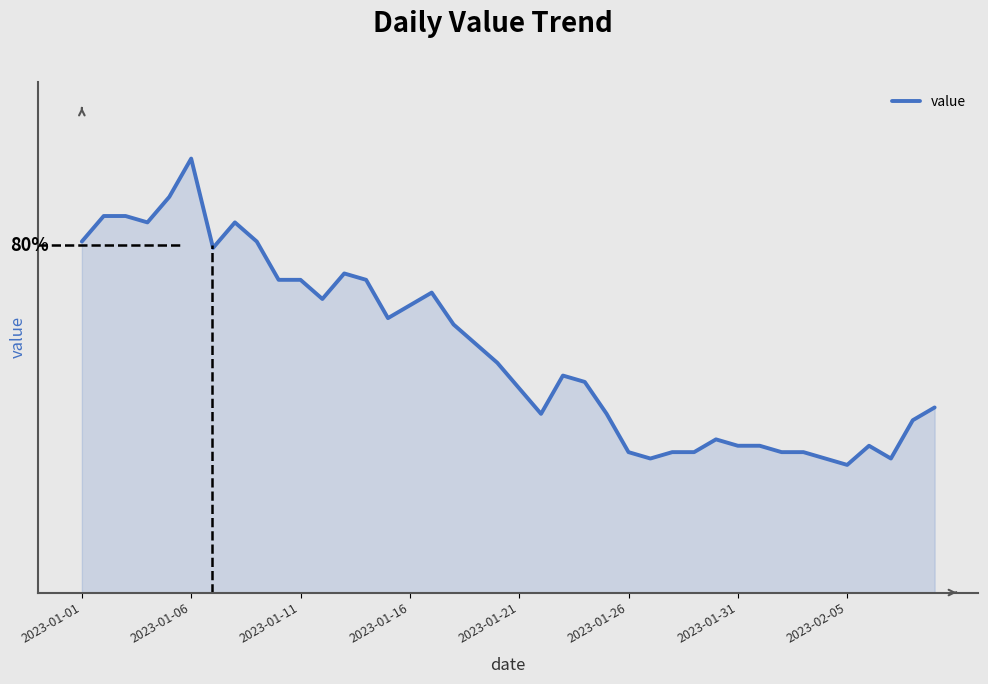

Does the chart have visible grid lines?

No